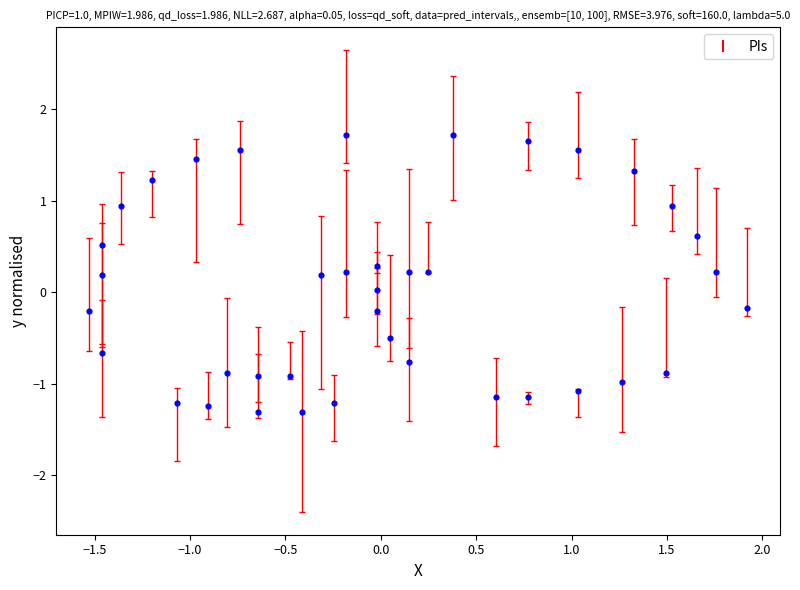

What is the range of Y values (max minus min)?

3.0